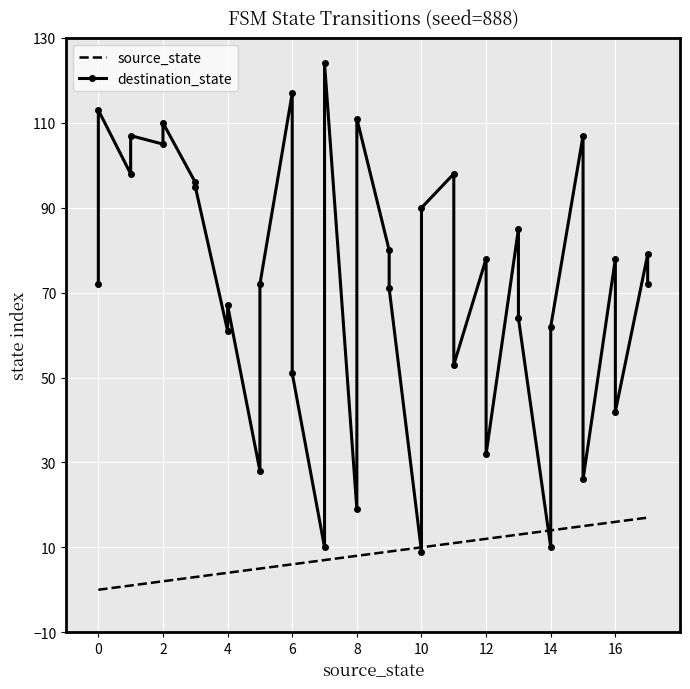

What is the value of the destination_state point at the 10th from the left?

67